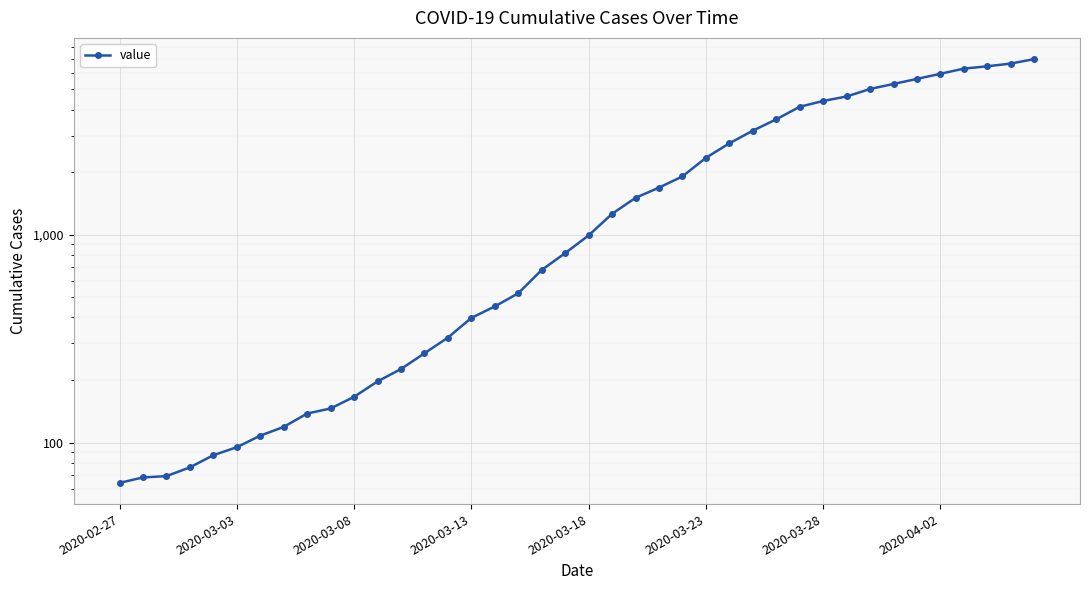

What is the change in value from 21 to 31?

+3367